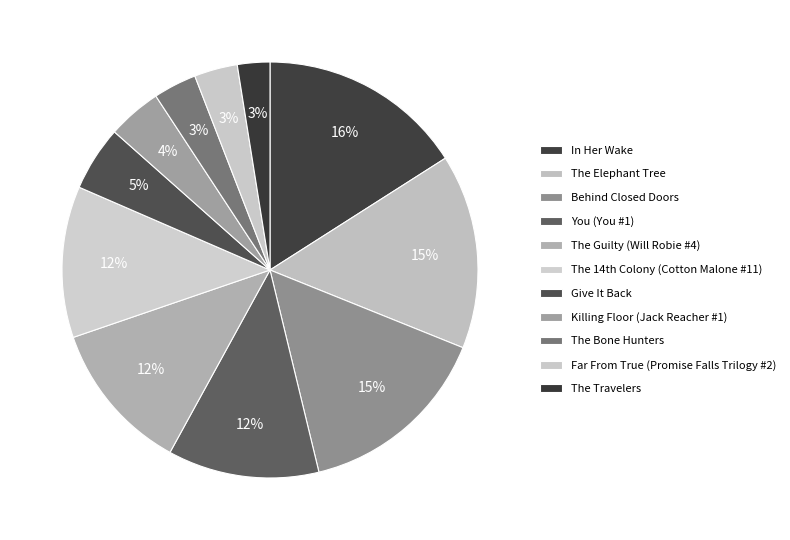

How many segments does this pie chart have?

11